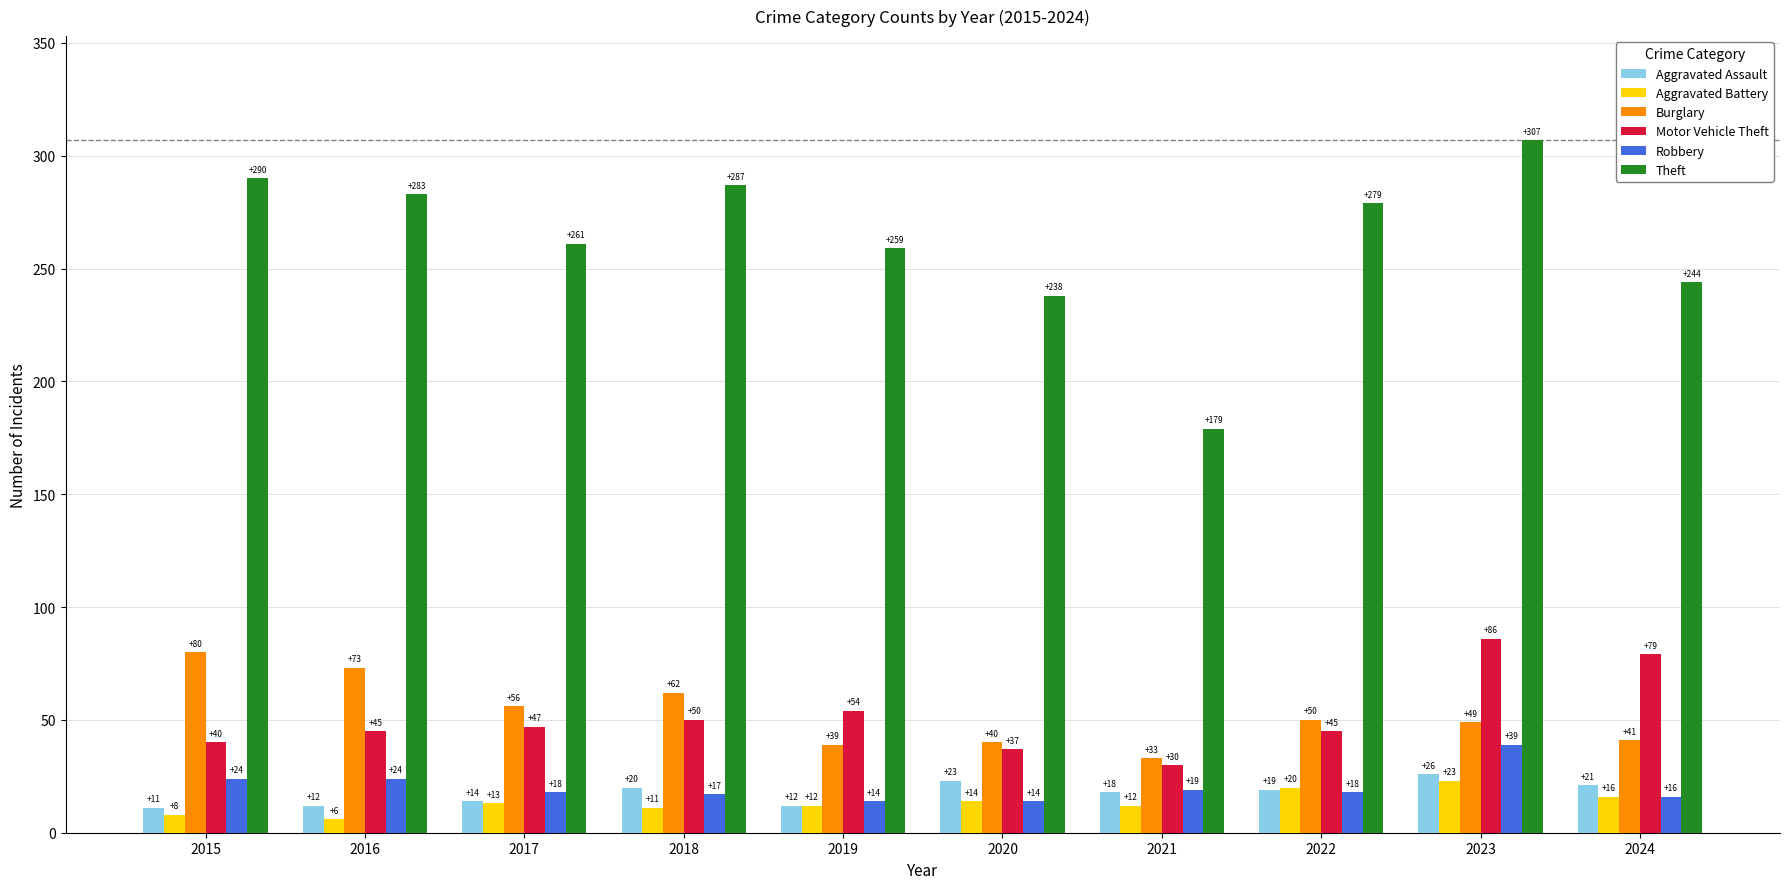

Rank the categories by Burglary value from highest to lowest.

2015, 2016, 2018, 2017, 2022, 2023, 2024, 2020, 2019, 2021